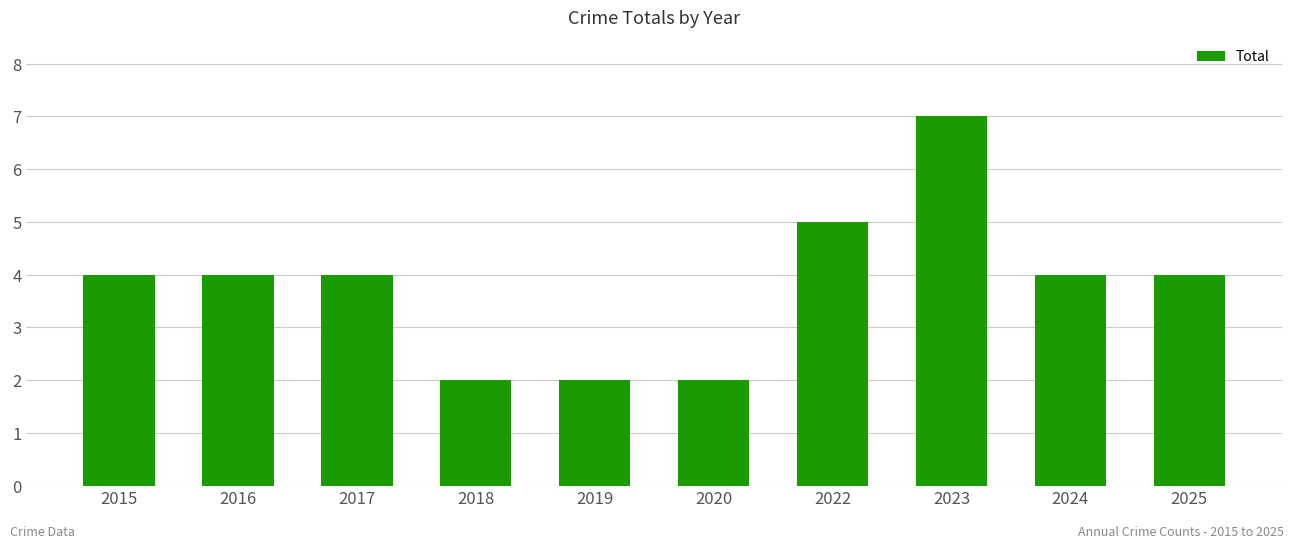

Which category has the highest value across all series?

2023